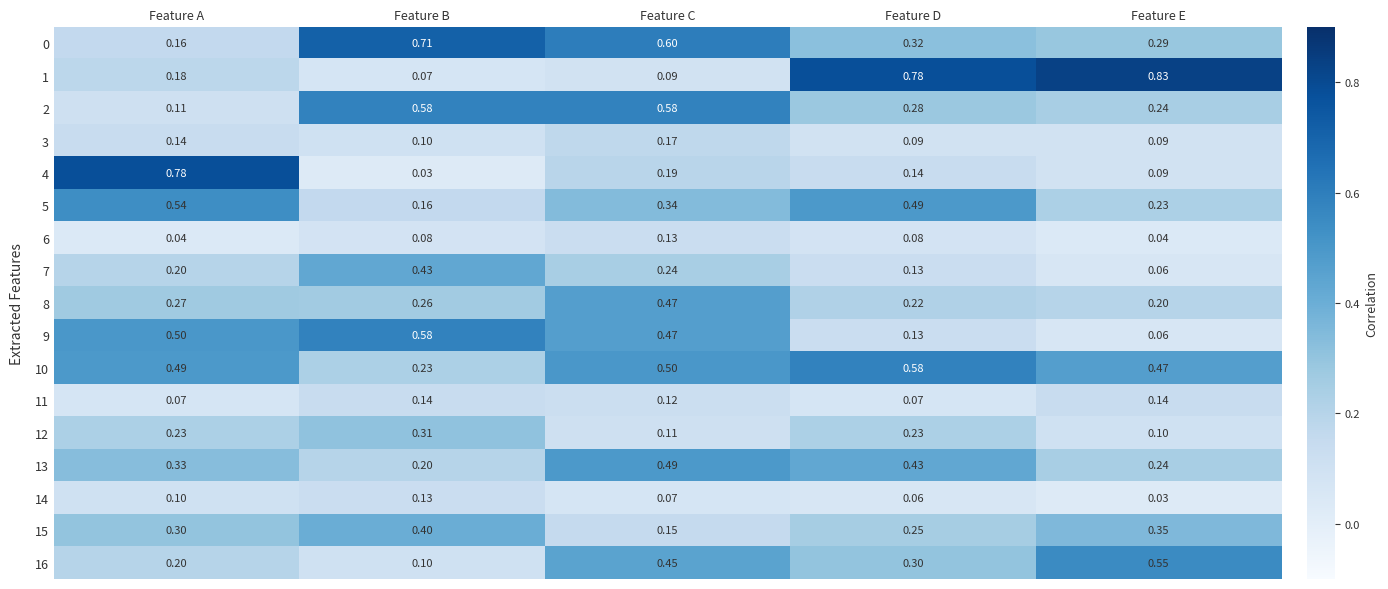

Which category has the lowest value in the 0 series?

Feature A